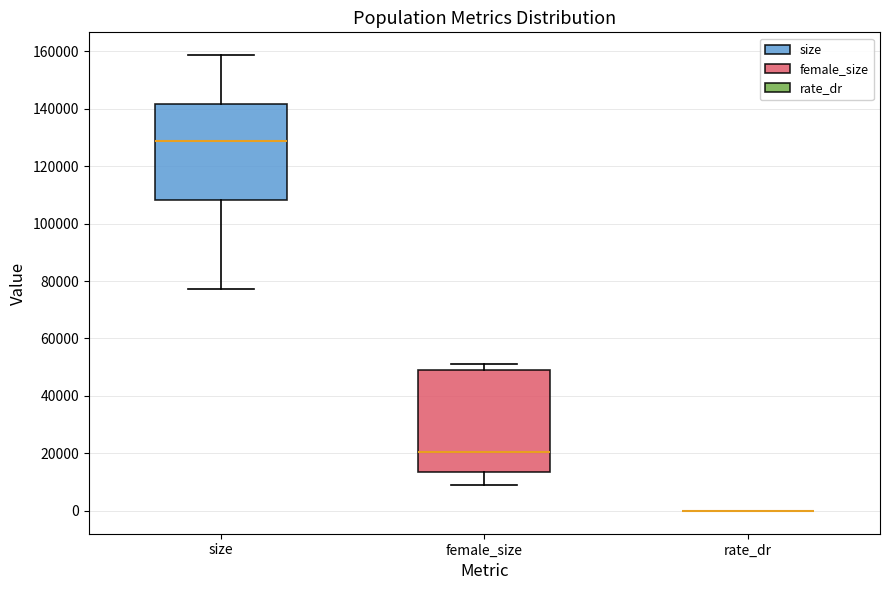

Where does the median line of the box for female_size sit on the y-axis? The values are not printed on the chart, so give them approximately, as read against the axis.

20000